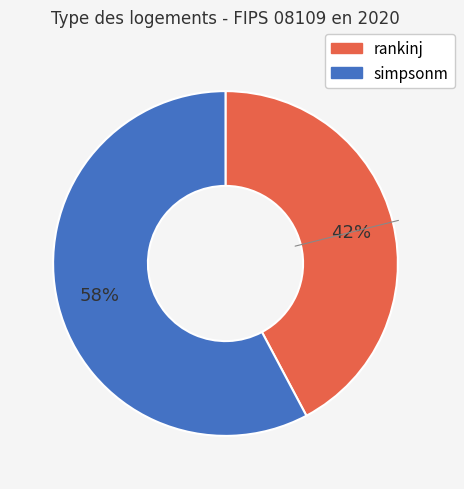

Rank the categories by value from highest to lowest.

simpsonm, rankinj